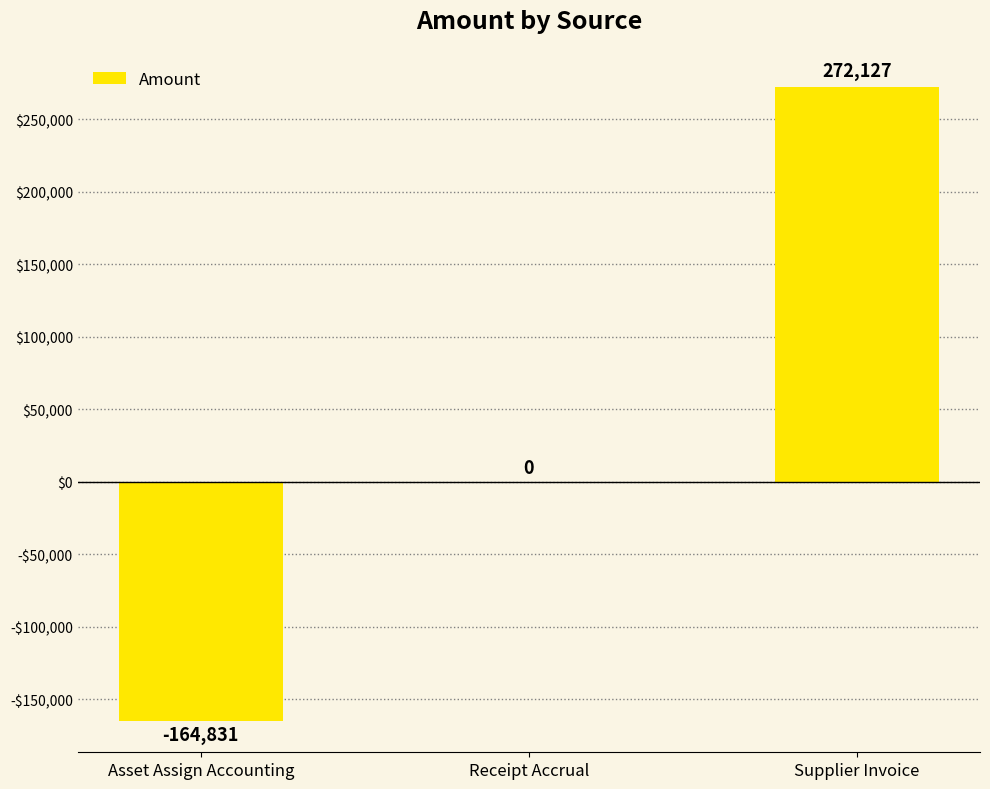

Are the bars horizontal?

No